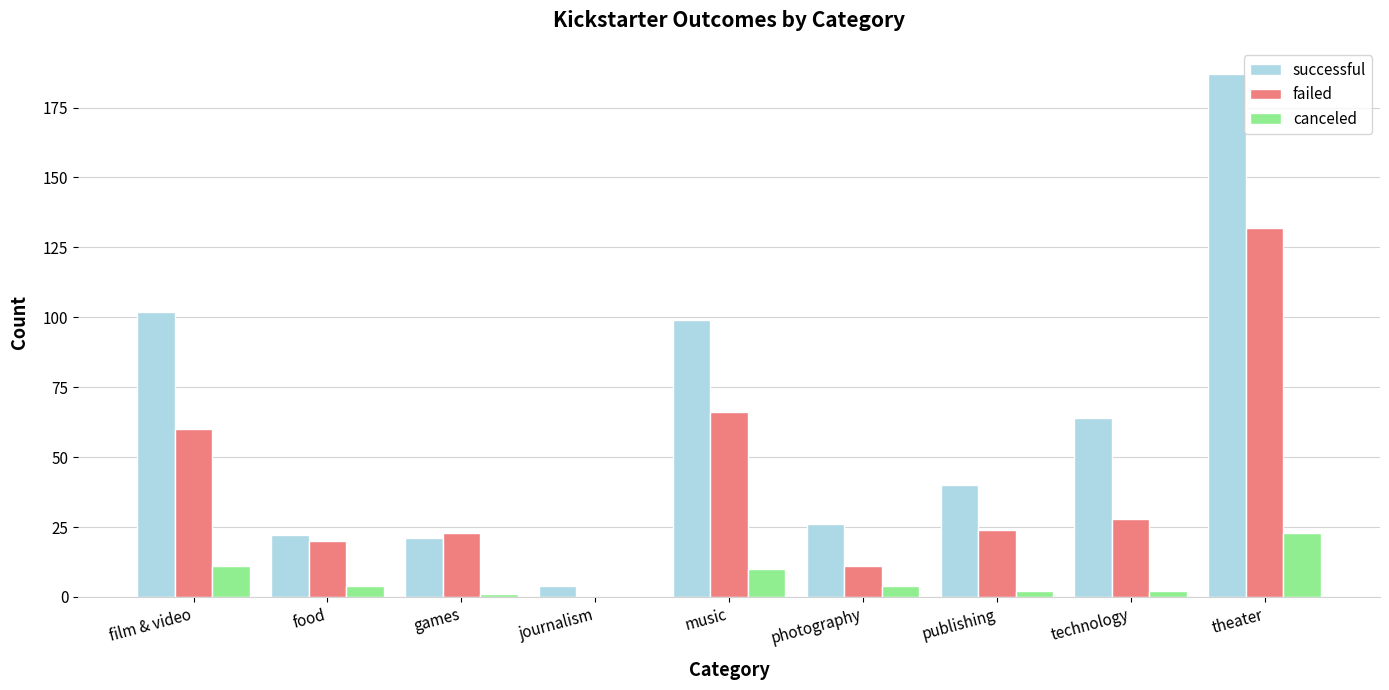

What is the approximate value of failed at photography?

11